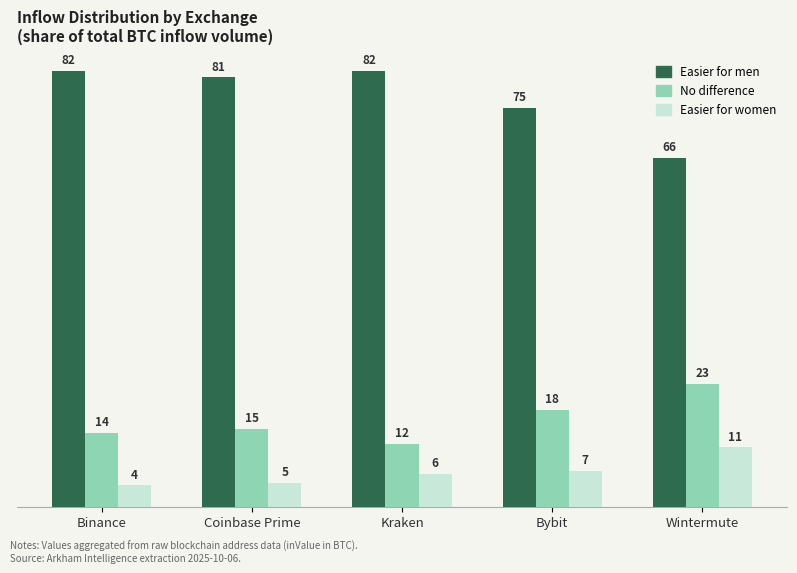

The value of Easier for men at Wintermute is 65.7. True or false?

True